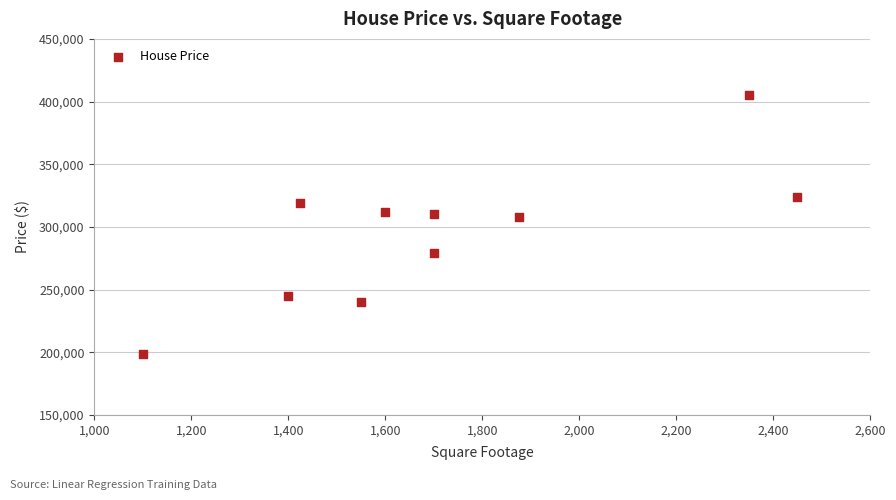

What is the average X value?

1715